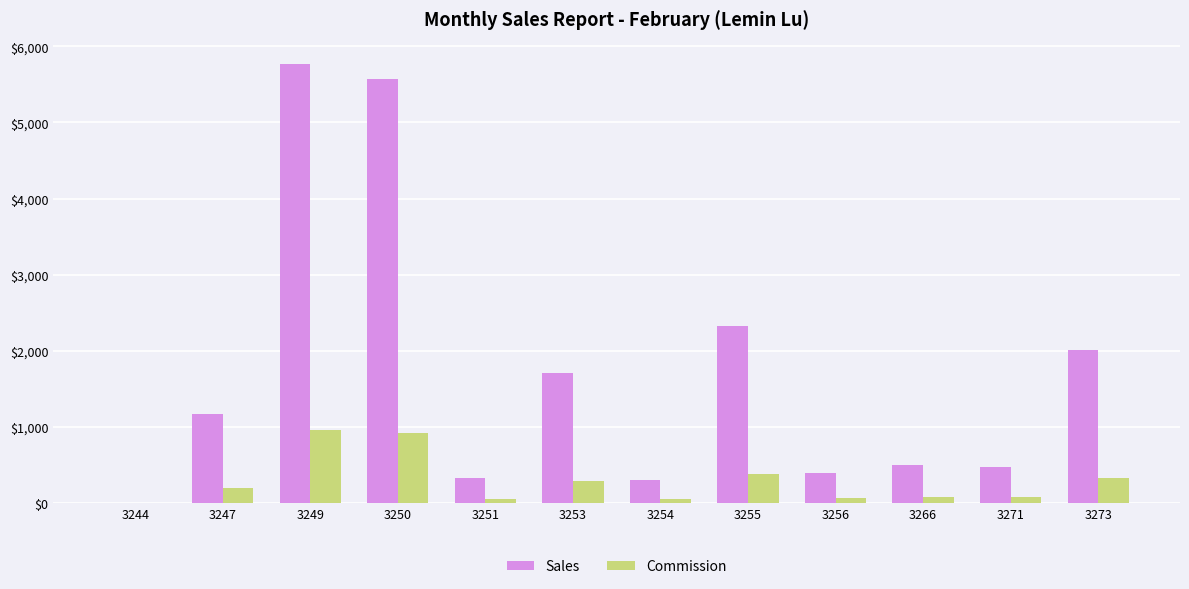

How many groups of bars are there?

12